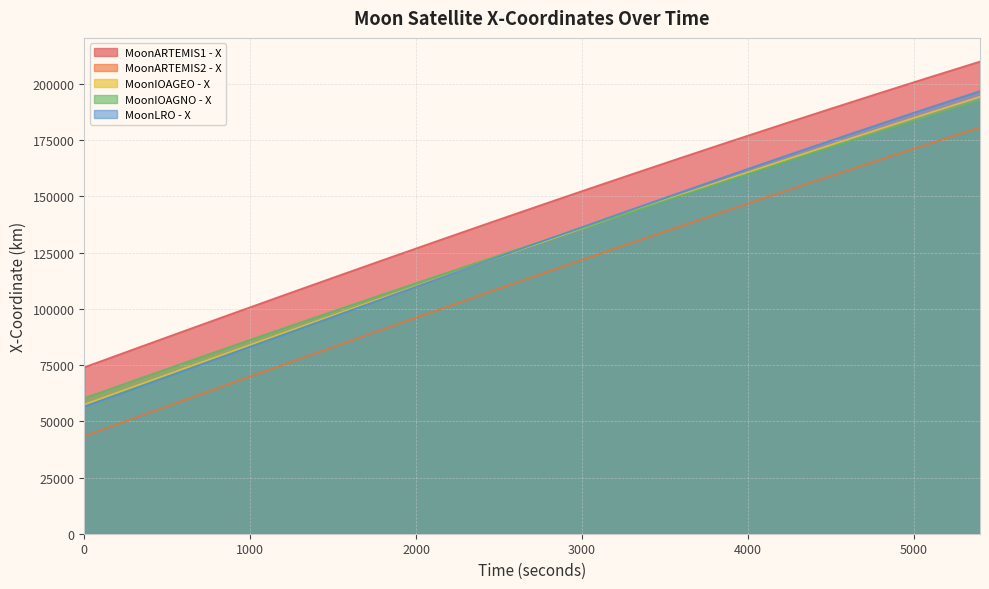

At which label does MoonARTEMIS2 - X first exceed 114114?

2700